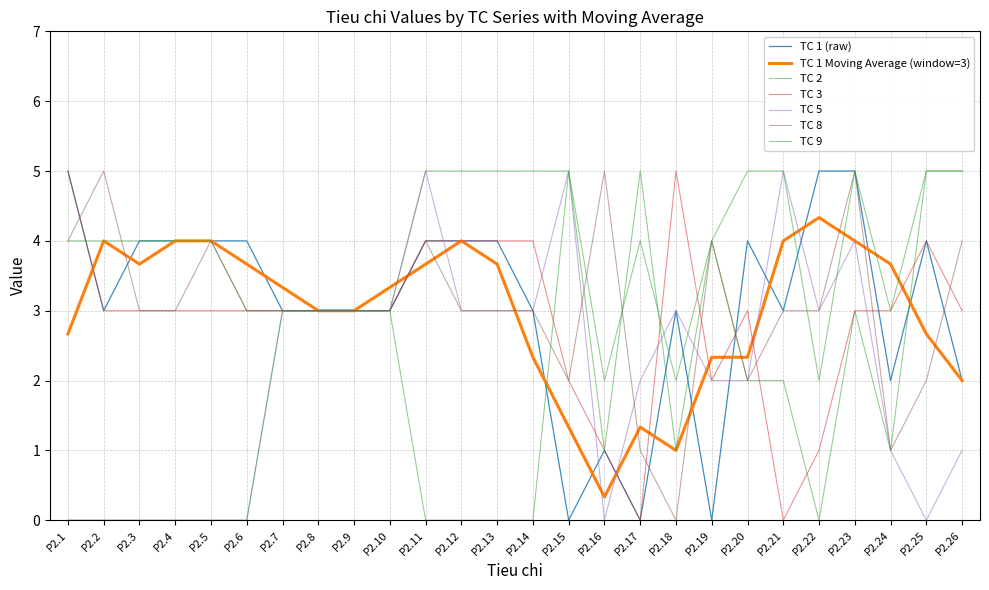

At which label does TC 3 first exceed 3?

P2.1